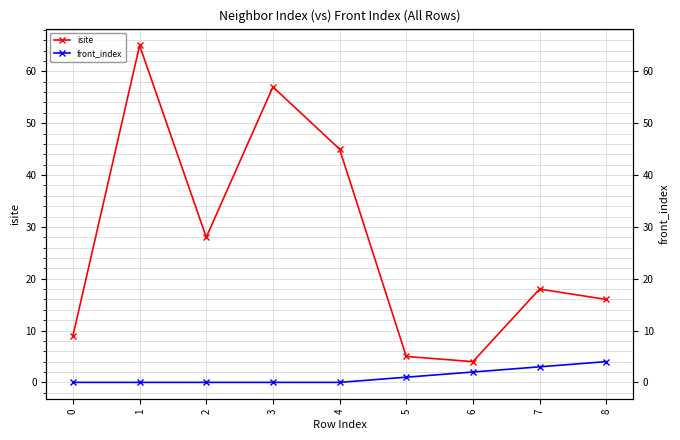

Which series changed the most between 4 and 5?

isite